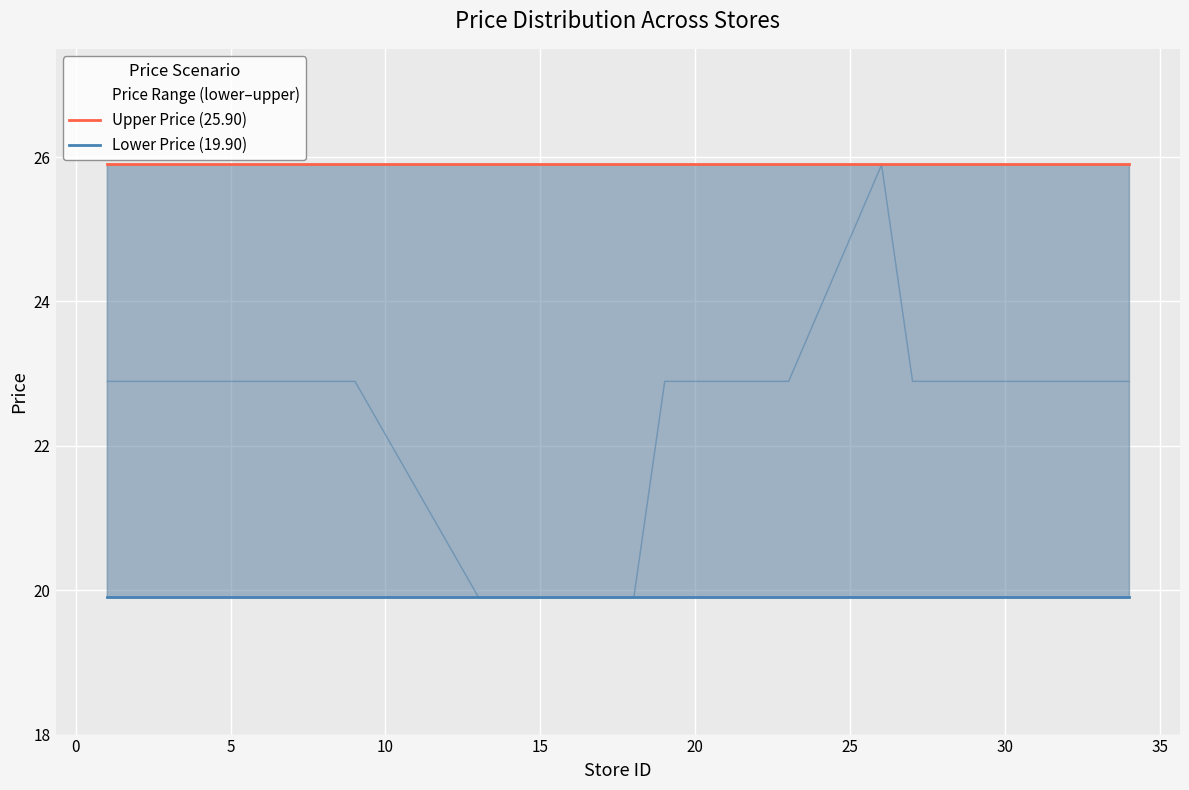

What is the label of the 5th point from the right?

15